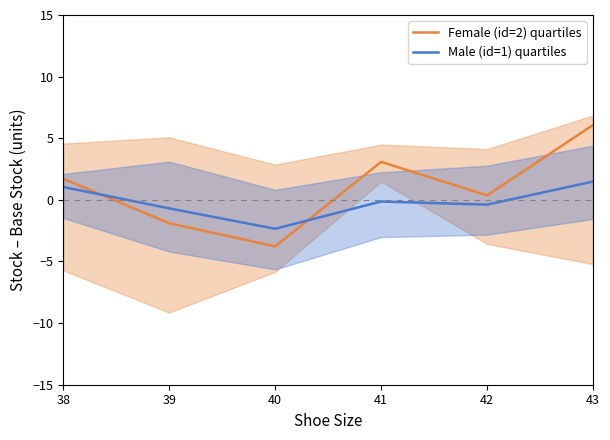

Is it true that Male (id=1) quartiles equals -1.2 at 39?

False